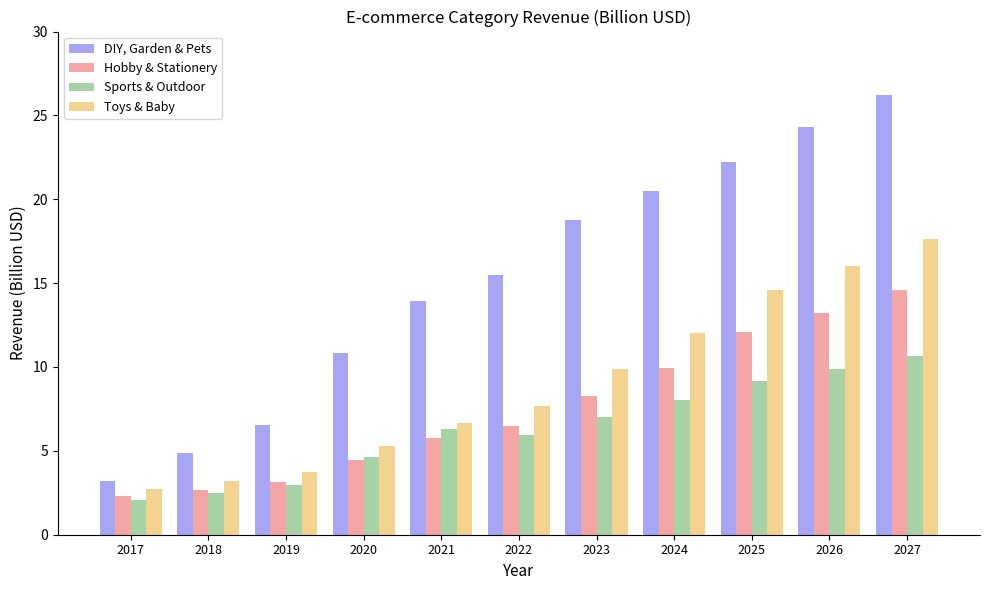

At which category is the sum across all series the highest?

2027